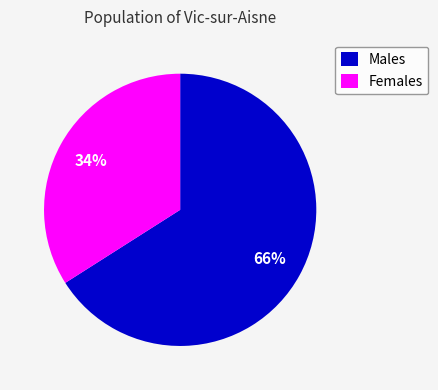

Count the number of slices in the pie.

2